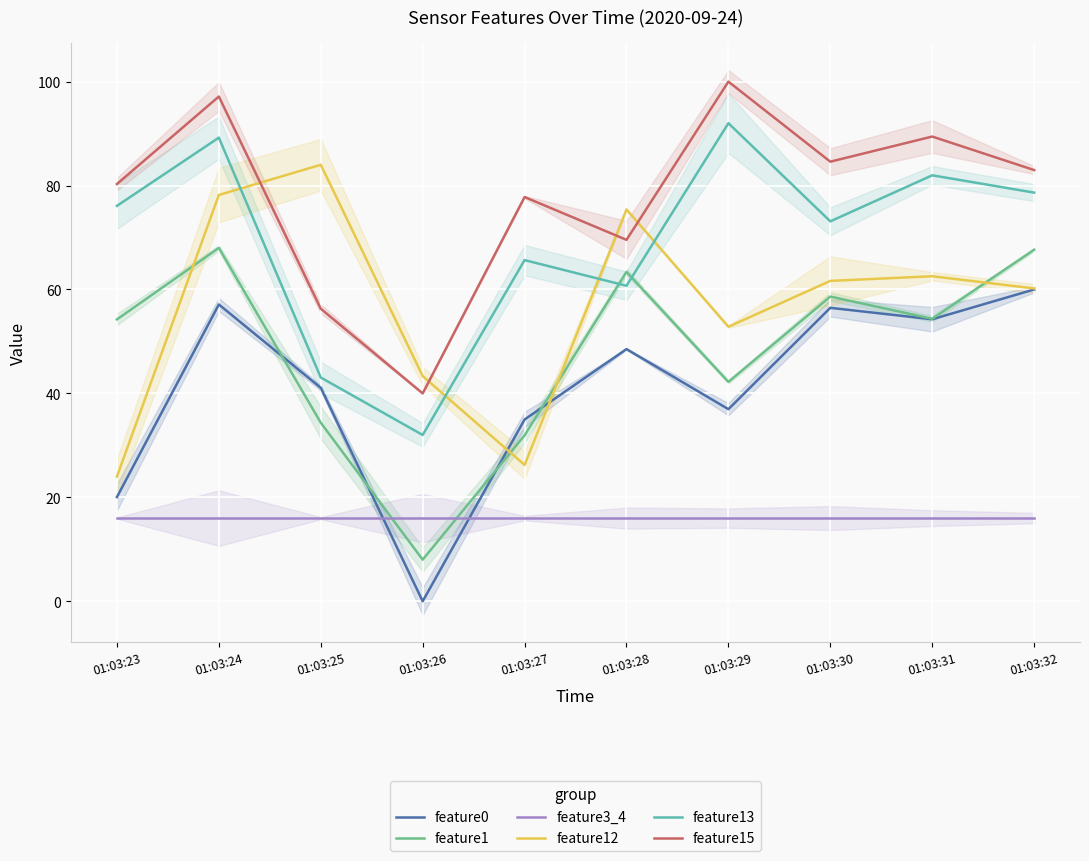

Is it true that feature15 equals 9.0 at 01:03:26?

False